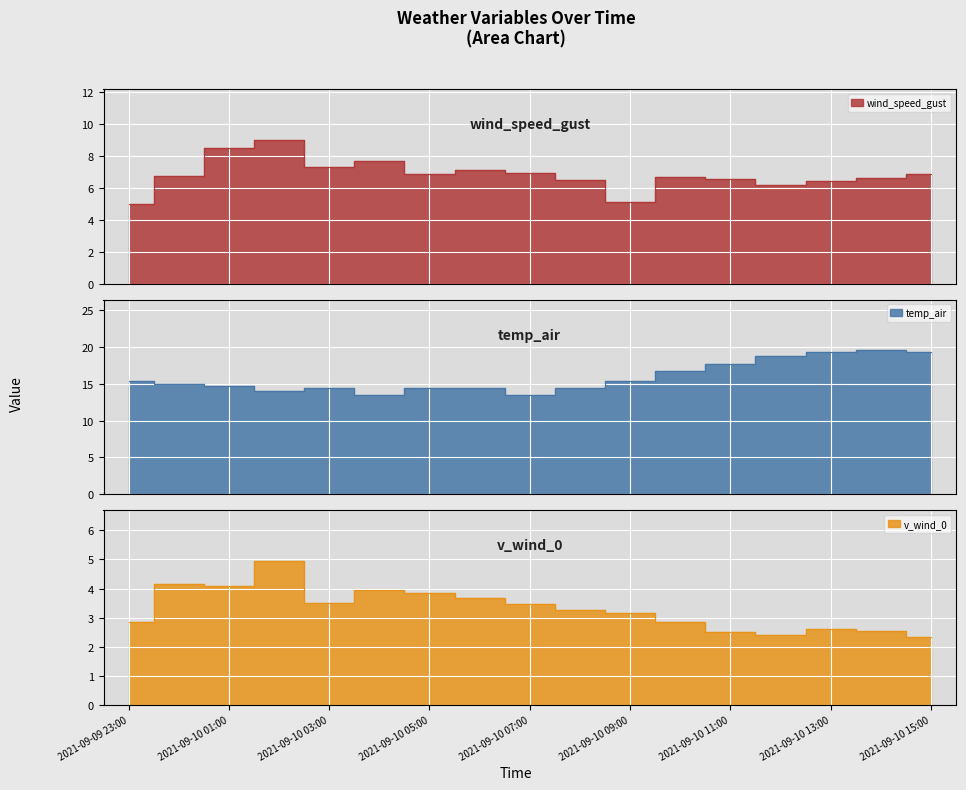

What value does the v_wind_0 series have at 2021-09-10 15:00?

2.3